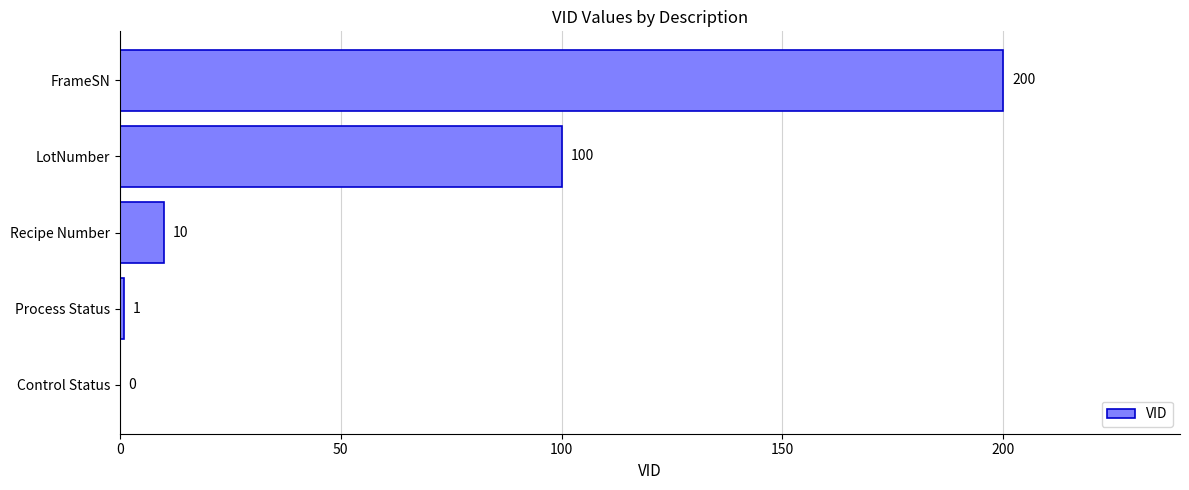

Reading top to bottom, transcribe all the data shown in this chart.

FrameSN=200	LotNumber=100	Recipe Number=10	Process Status=1	Control Status=0